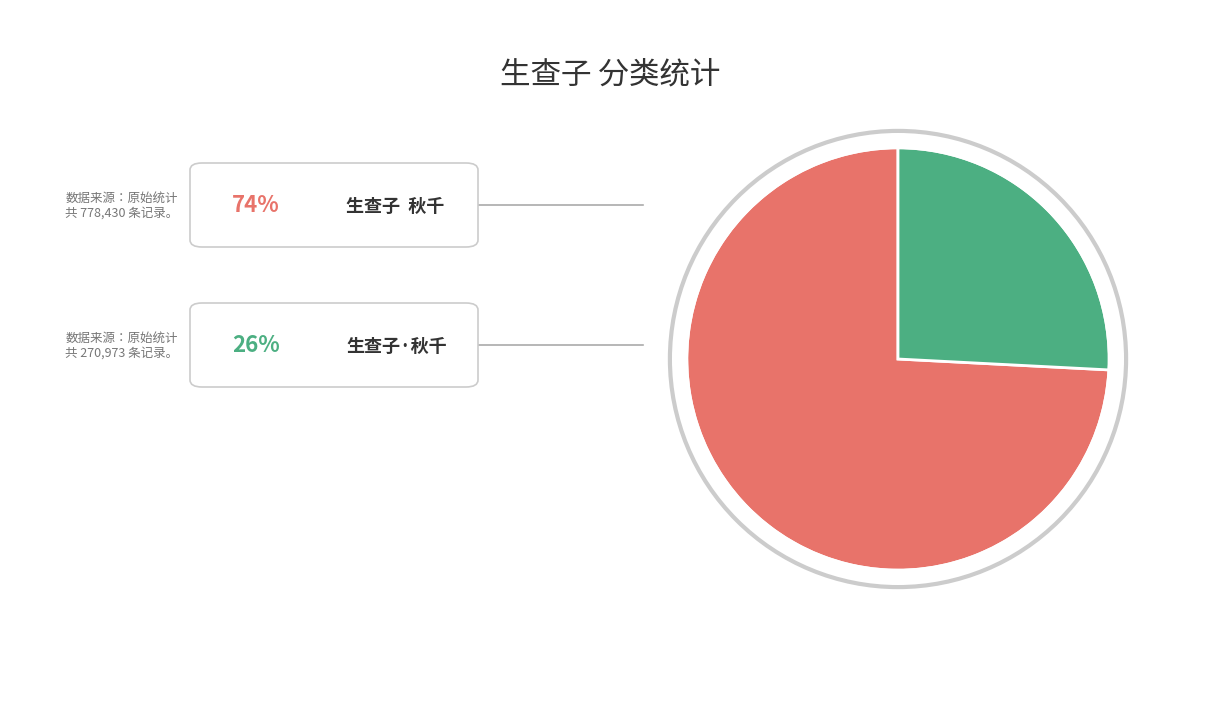

Does any single category account for the majority?

Yes